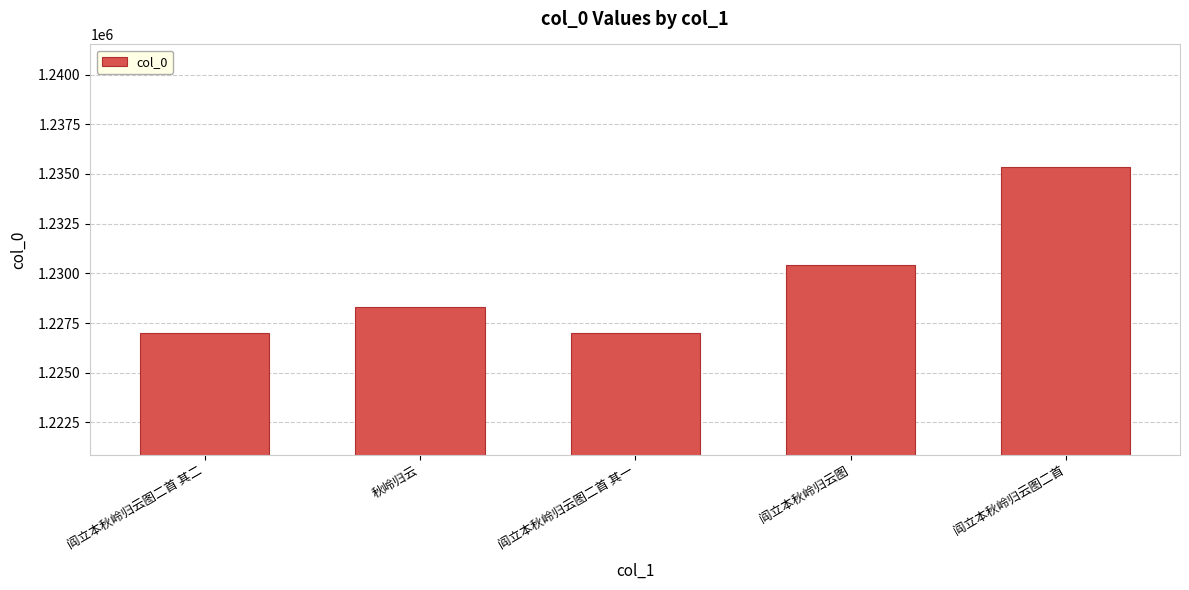

What is the label of the 5th bar from the right?

阎立本秋岭归云图二首 其二